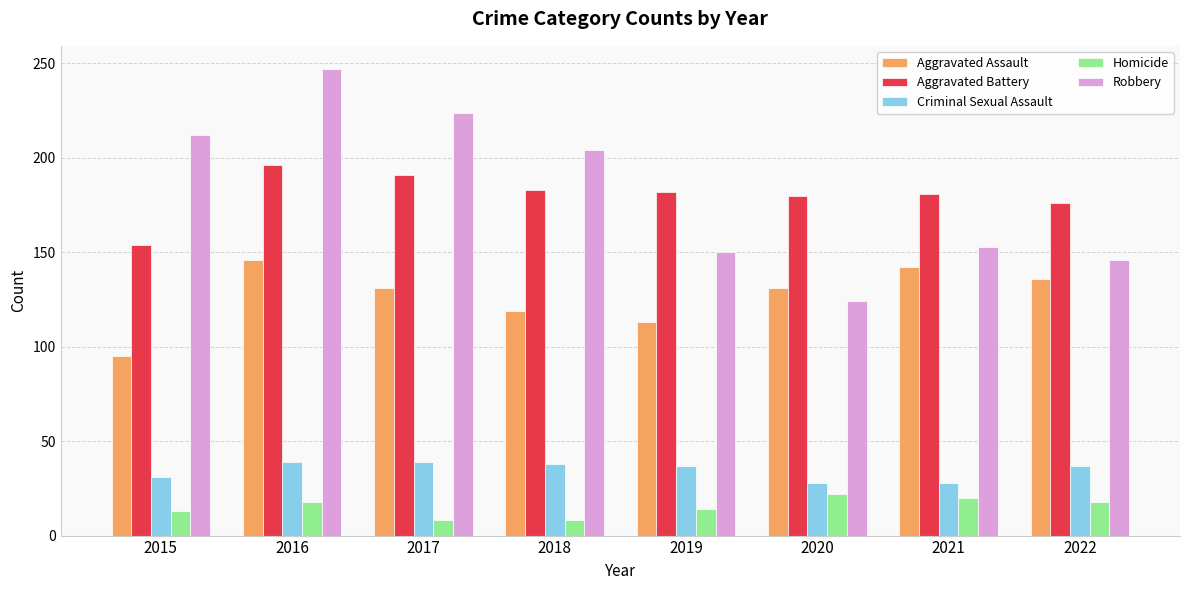

What is the value of the Robbery bar at the 6th from the left?

124